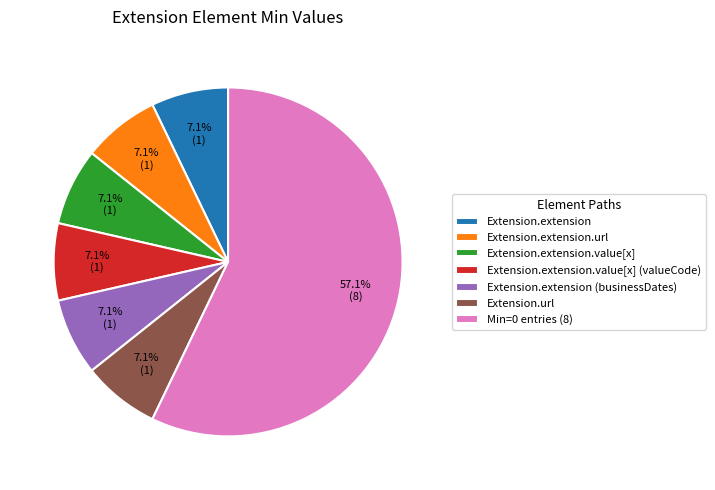

Which category accounts for the majority?

Min=0 entries (8)